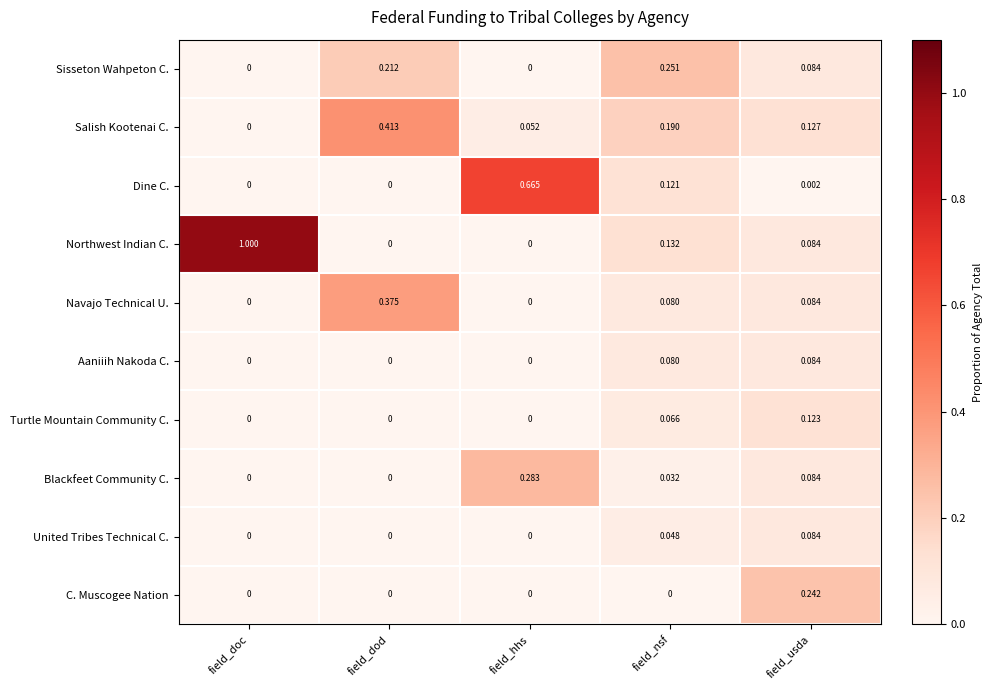

What is the total value across all series at field_usda?

1.0